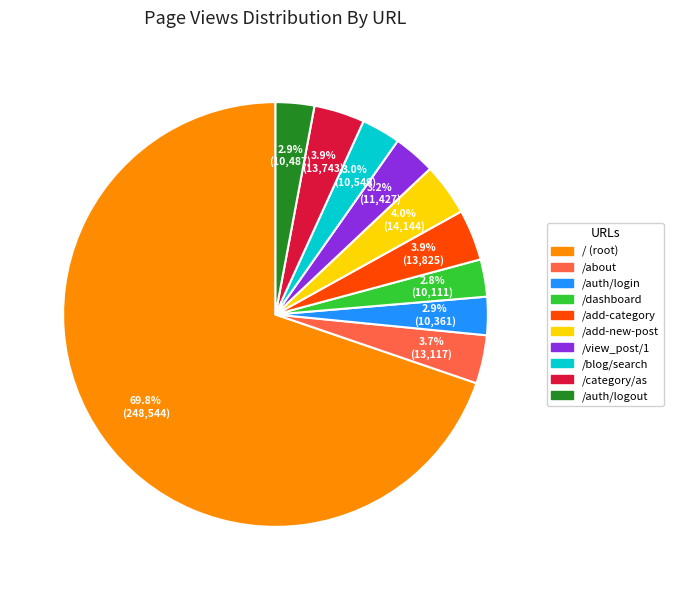

Does any single category account for the majority?

Yes